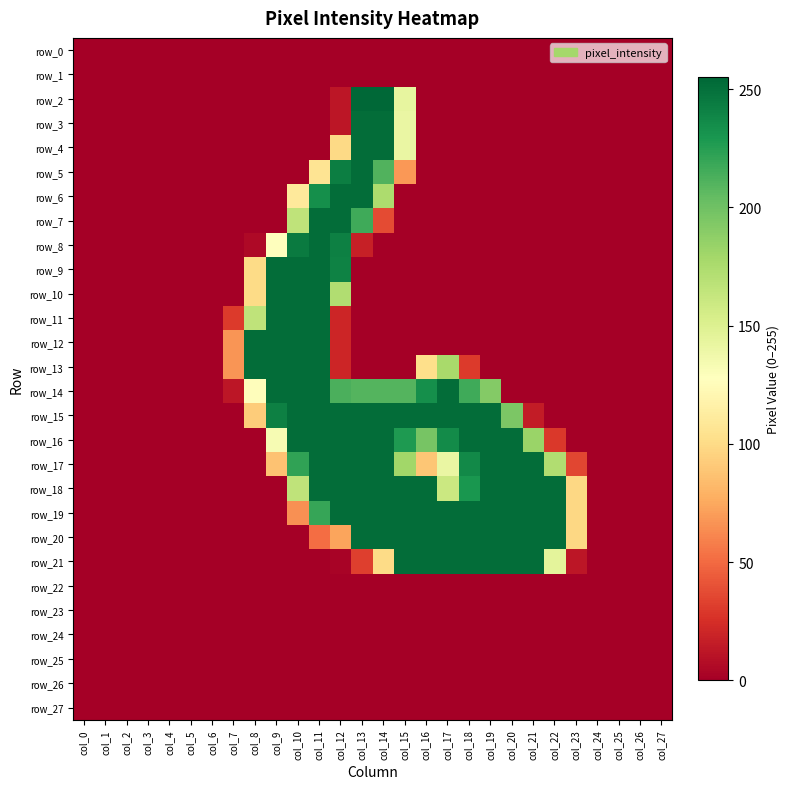

What is the difference between the maximum and minimum values in the row_15 series?

252